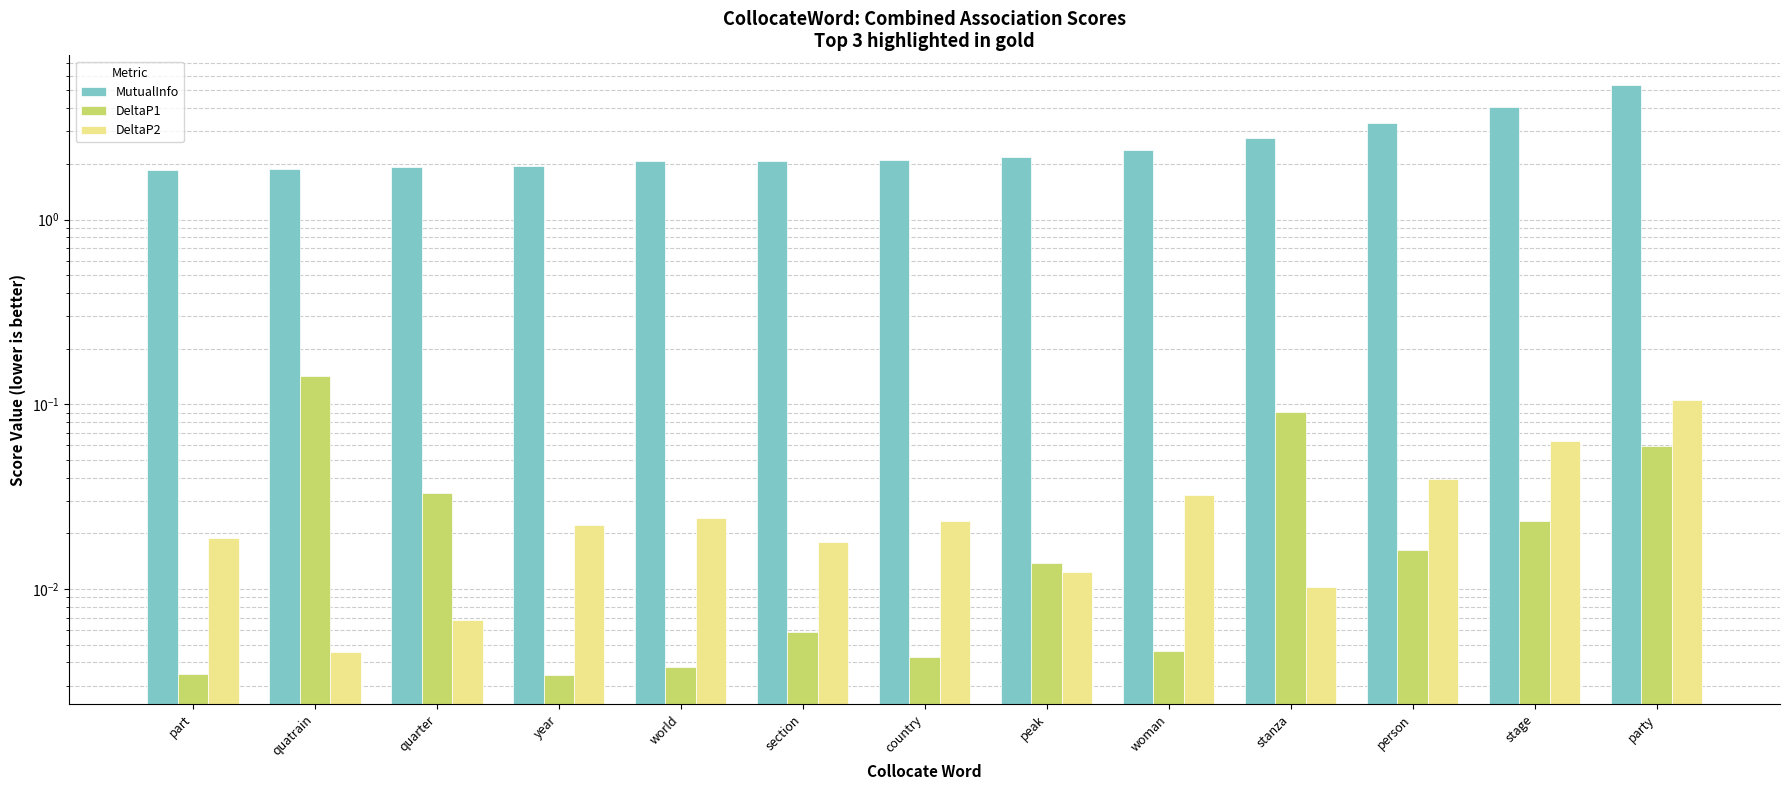

At which category is the sum across all series the highest?

party